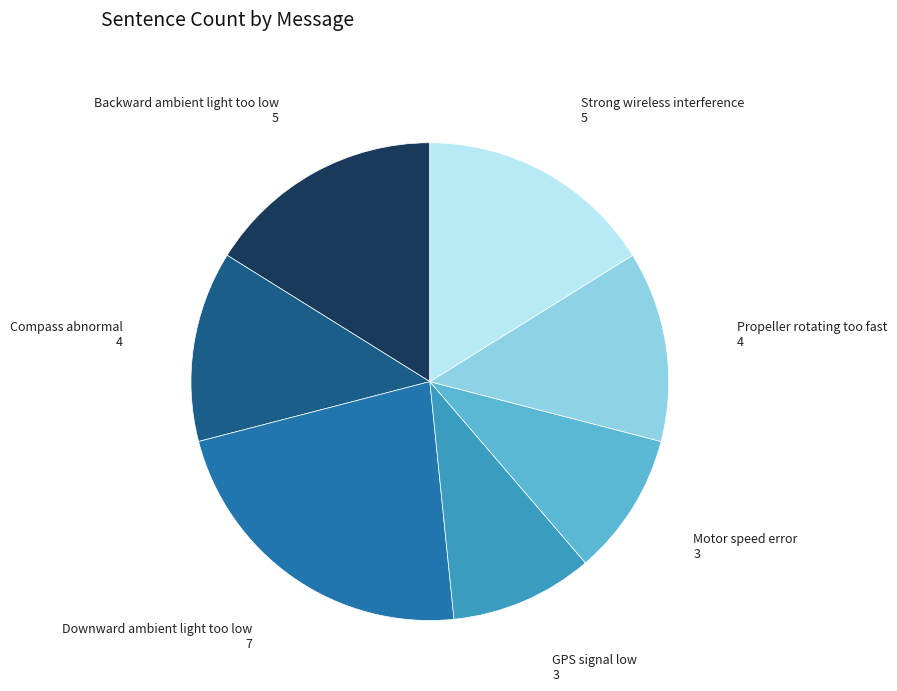

Does any single category account for the majority?

No